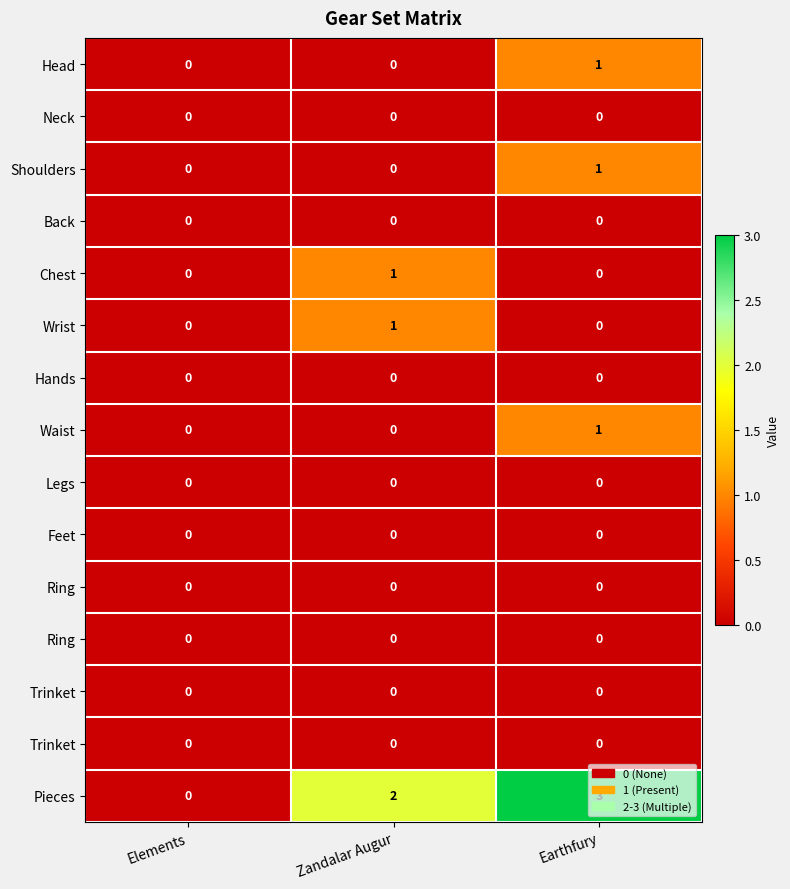

What is the spread (max minus min) of values at Earthfury?

3